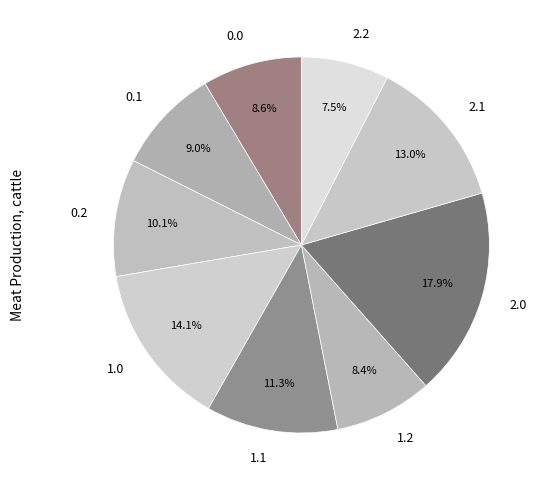

To the nearest percent, what is the difference between the 0.0 and 1.0 slice percentages?

6%